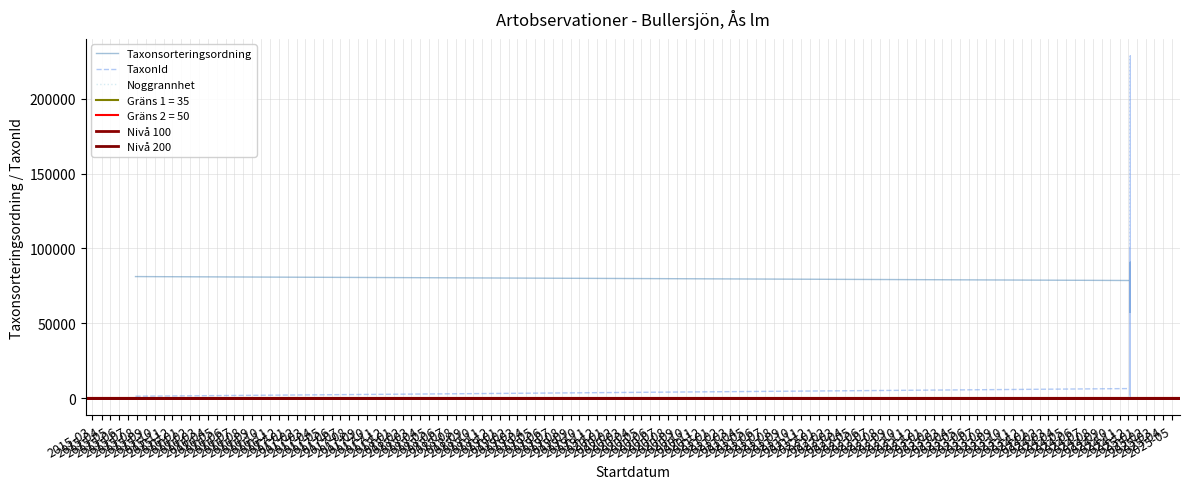

True or false: Noggrannhet and TaxonId cross at least once.

False